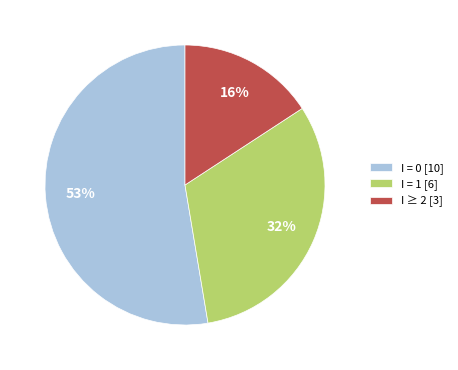

How many segments does this pie chart have?

3